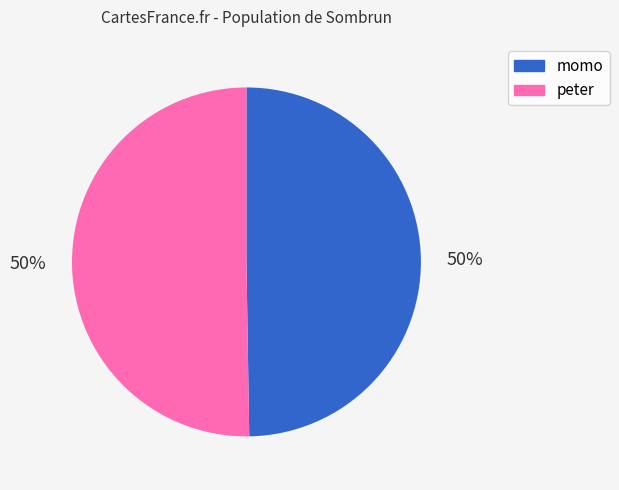

How many slices are in this pie chart?

2